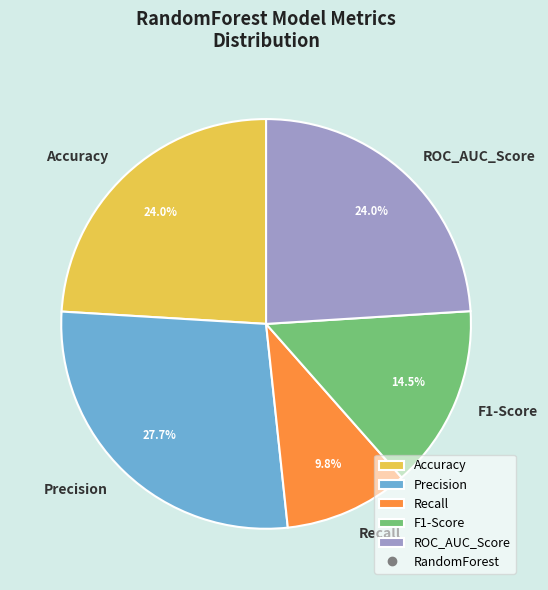

Which slice is the largest?

Precision